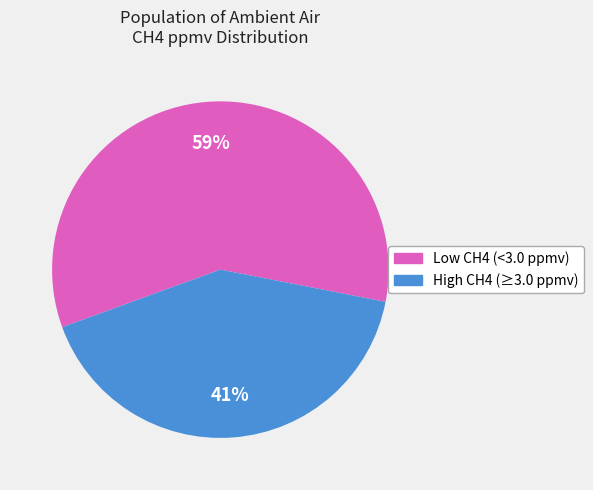

Does any single category account for the majority?

Yes